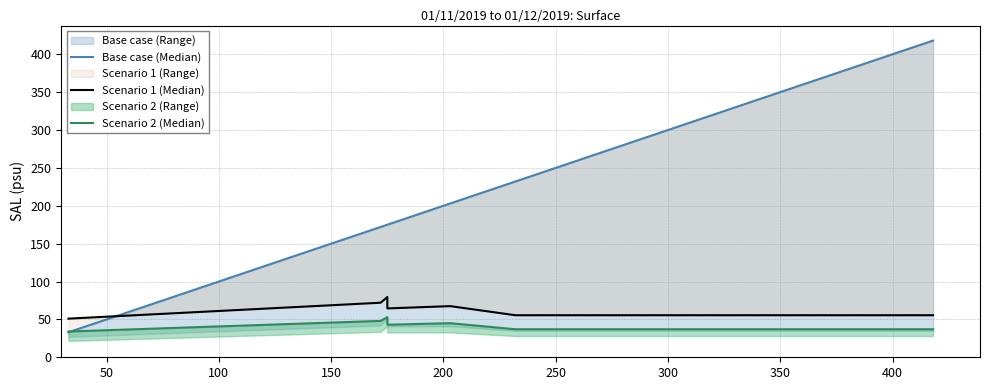

In Scenario 1 (Median), how many points are lower than both neighbors (excluding endpoints)?

1